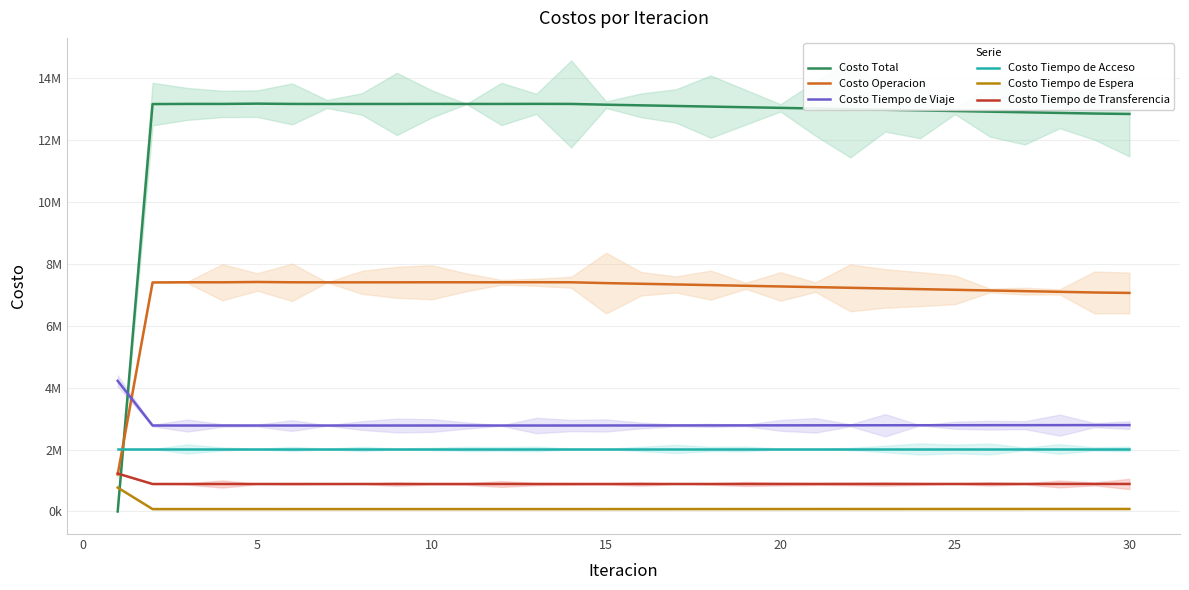

What is the minimum value for Costo Operacion?

1196427.5